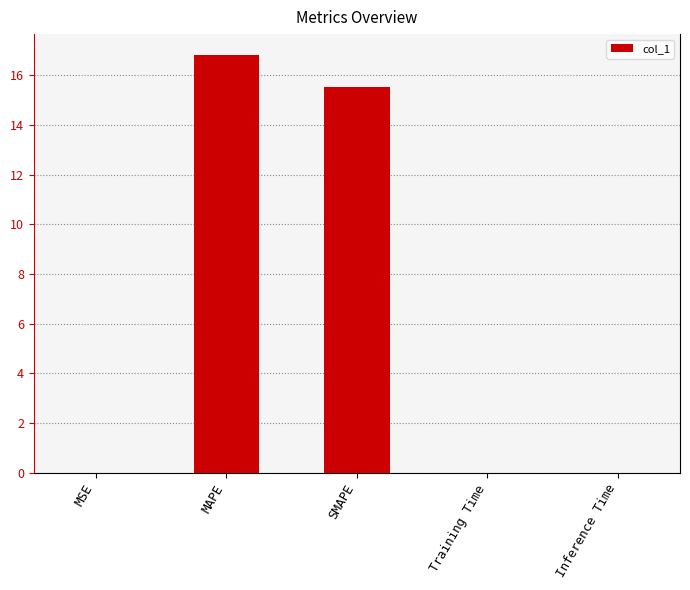

Between MAPE and Inference Time, which is larger?

MAPE